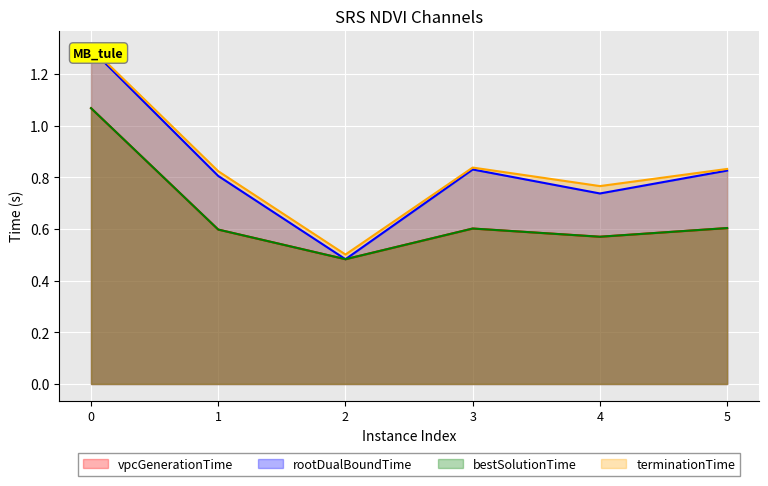

Is it true that vpcGenerationTime equals 0.6 at 3?

True